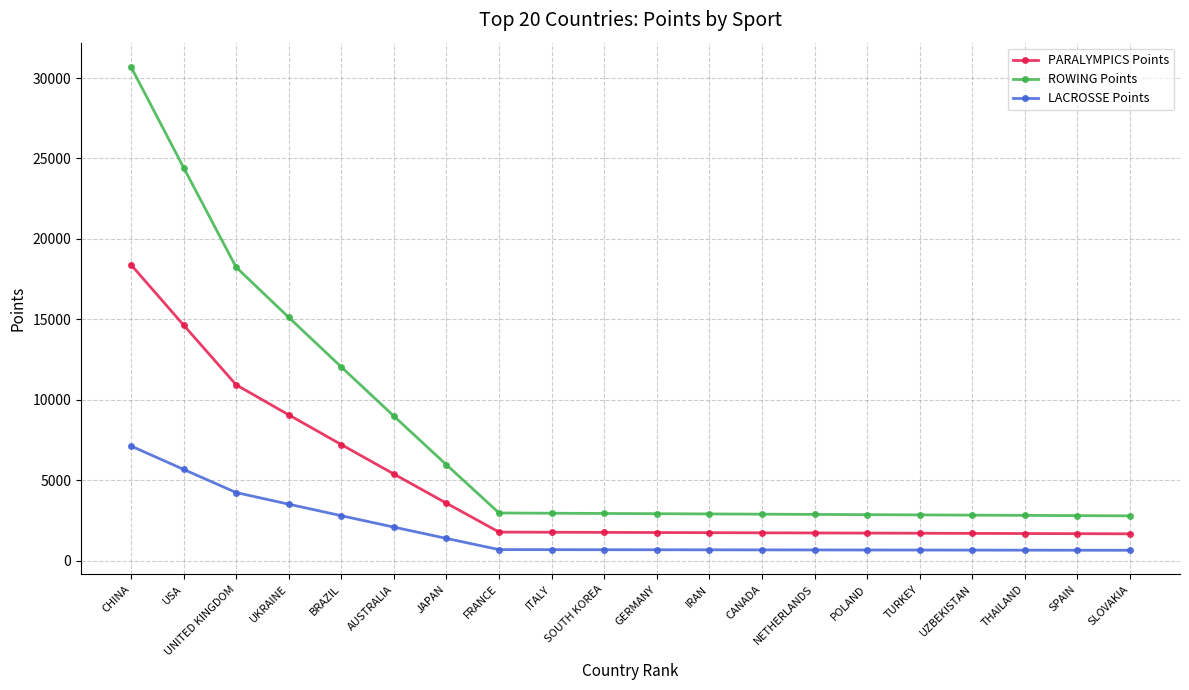

The LACROSSE Points series shows 674.7 at IRAN. True or false?

True